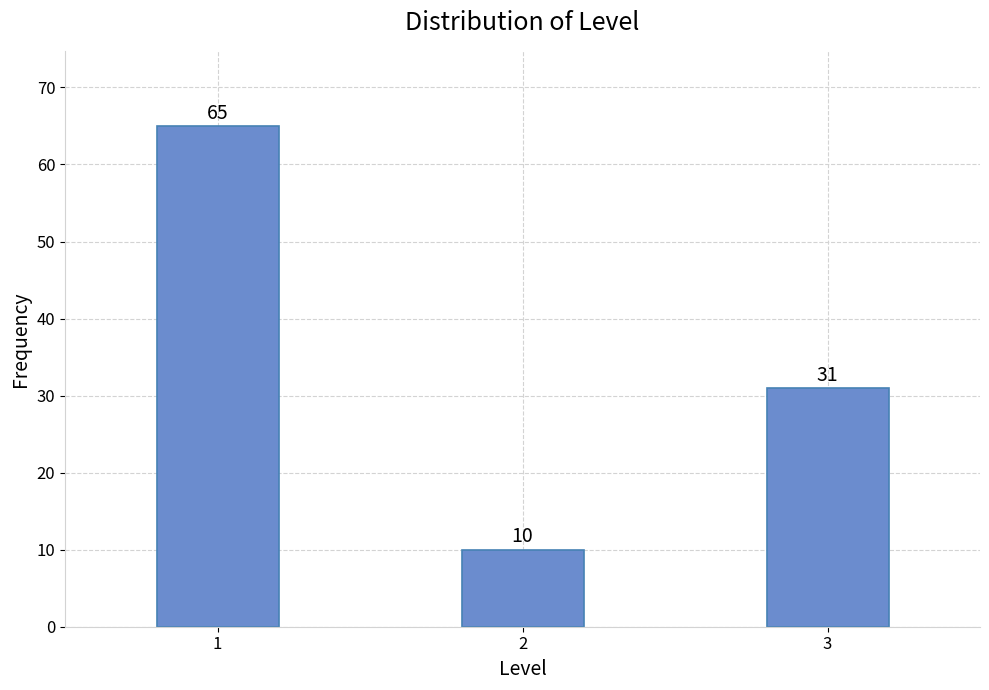

Reading left to right, list all the values displayed in this chart.

1=65	2=10	3=31